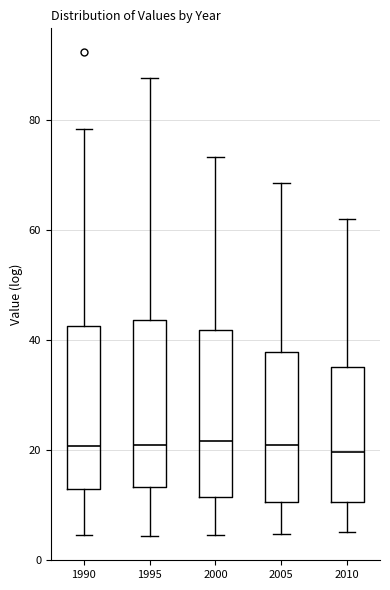

Reading left to right, read every box against the y-axis: the position of its median line, the range the box covers, and the ends of its whiskers. The values are not printed on the chart, so give them approximately, as read against the axis.

1990: median 20, box 12 to 42, whiskers 4 to 78
1995: median 22, box 14 to 44, whiskers 4 to 88
2000: median 22, box 12 to 42, whiskers 4 to 74
2005: median 20, box 10 to 38, whiskers 4 to 68
2010: median 20, box 10 to 36, whiskers 6 to 62